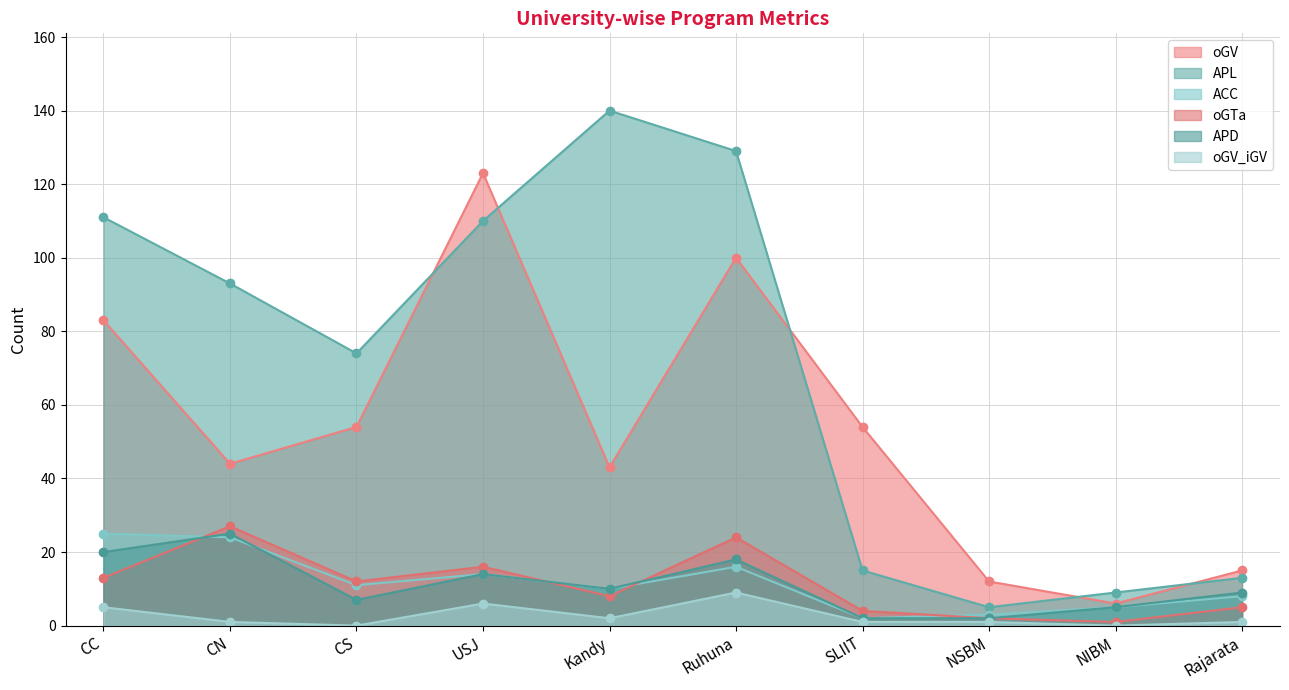

Where is the first local minimum for APD?

CS